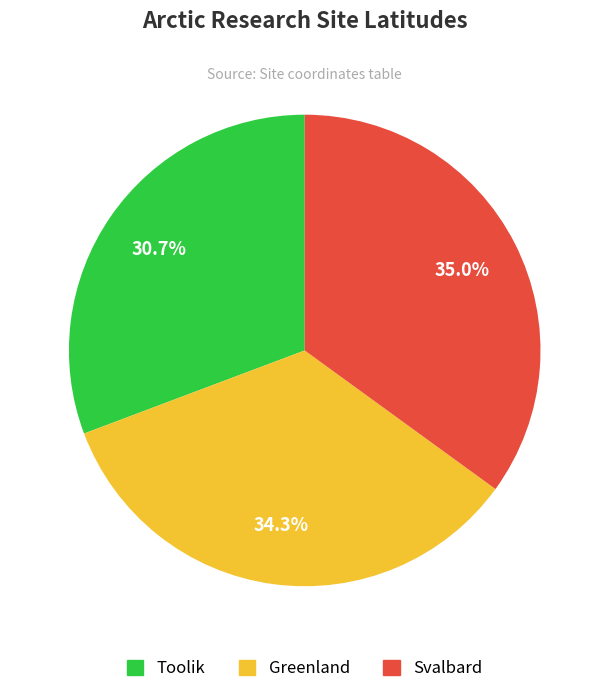

What percentage is the Svalbard slice, to the nearest percent?

35%